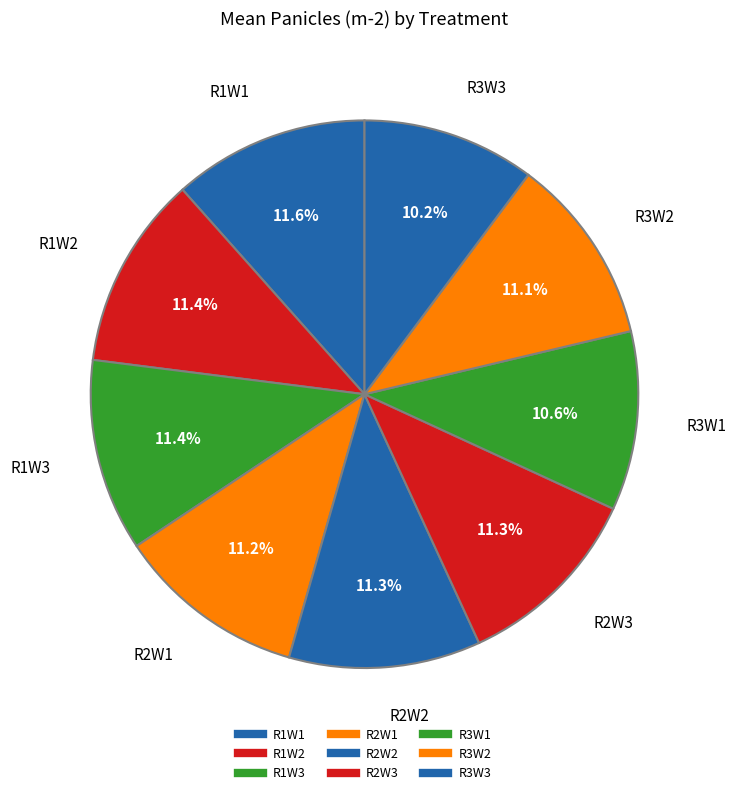

What percentage do R2W2 and R3W3 together represent?

21.5%